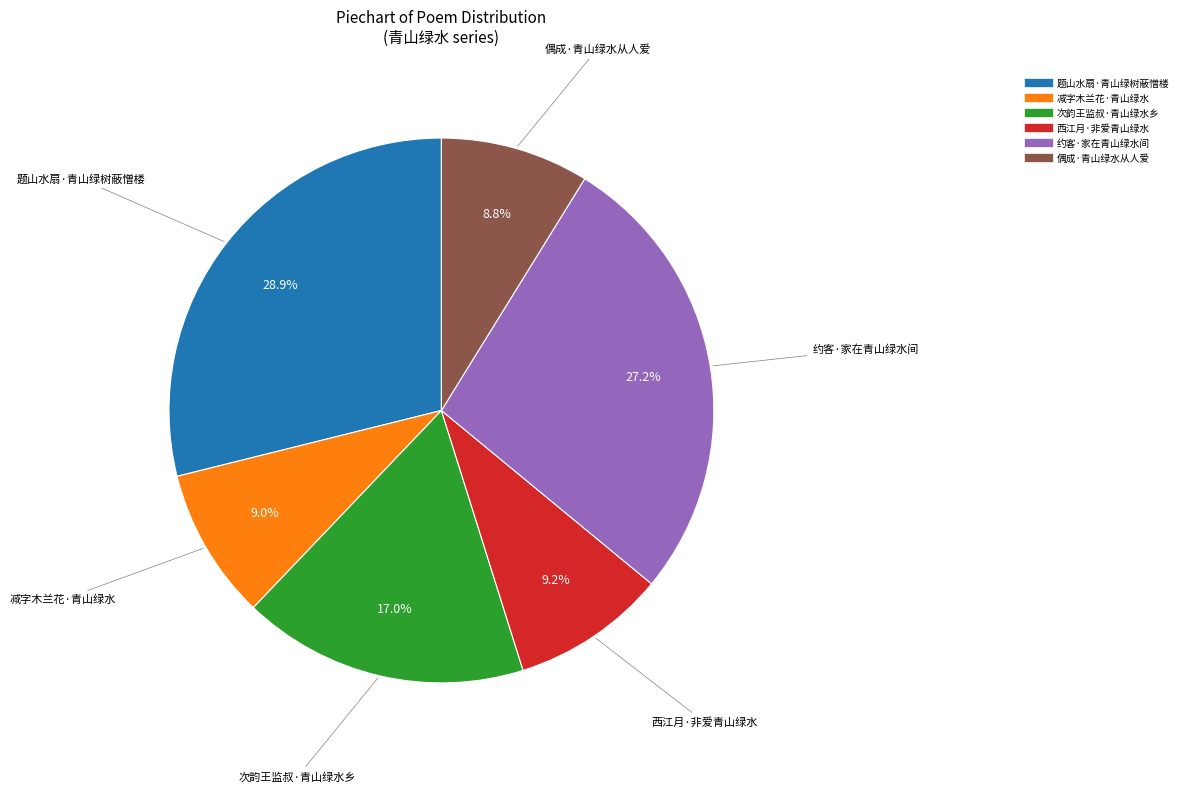

Which category has the biggest portion of the pie?

题山水扇·青山绿树蔽憎楼